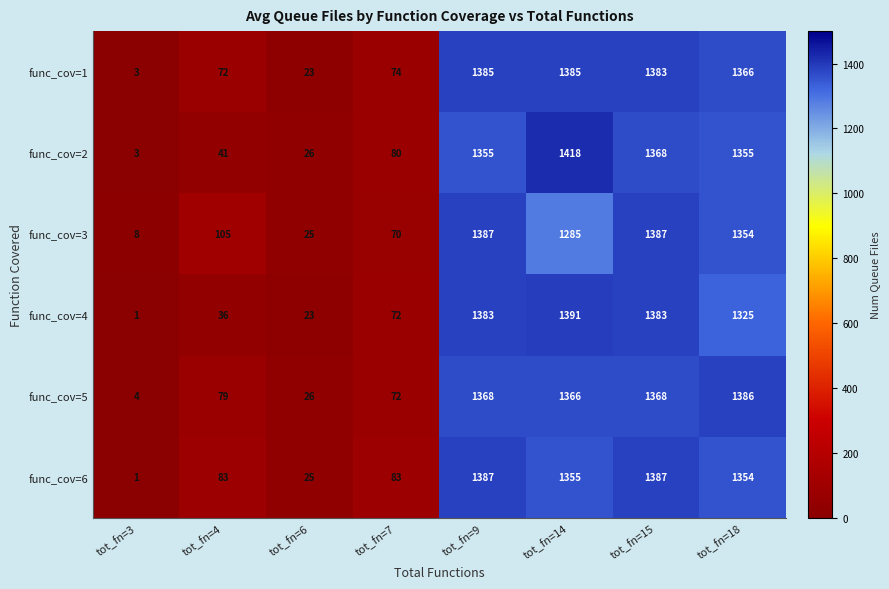

The value of func_cov=5 at tot_fn=4 is 79. True or false?

True